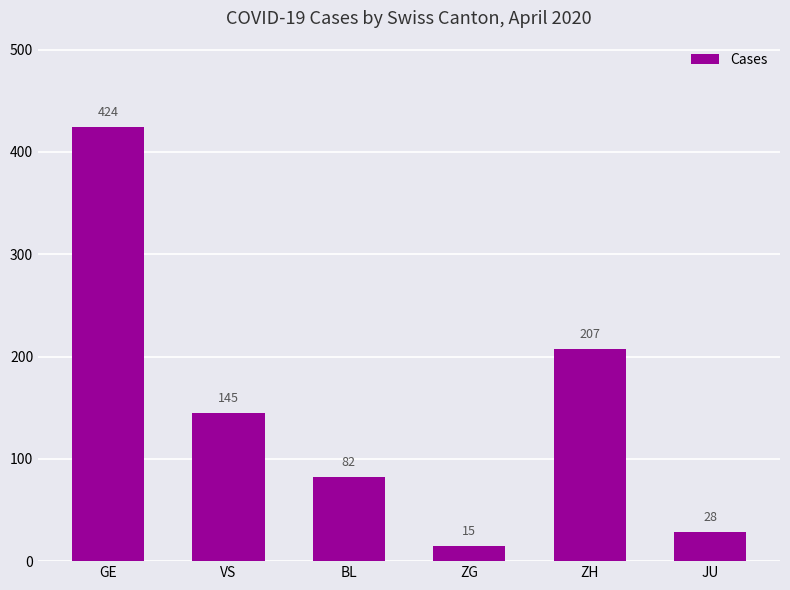

What is the label of the 3rd bar from the right?

ZG